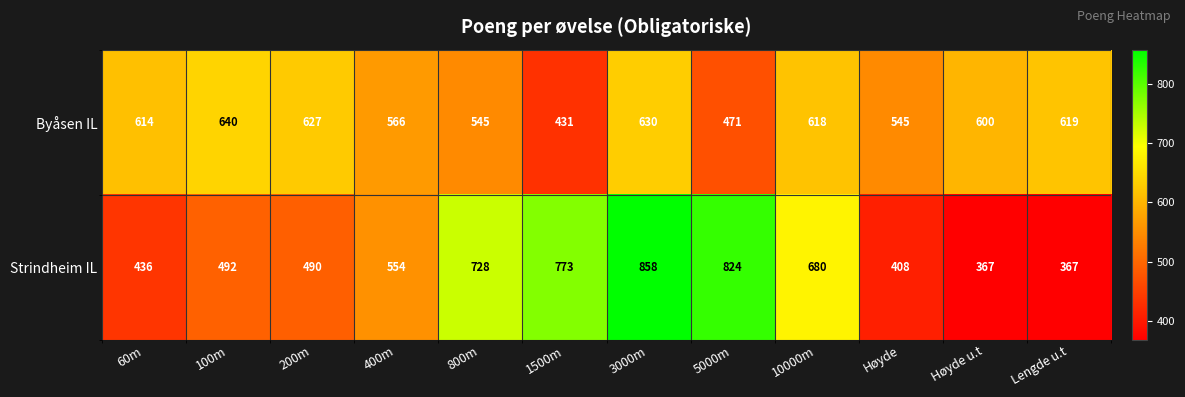

At which category is the sum across all series the highest?

3000m